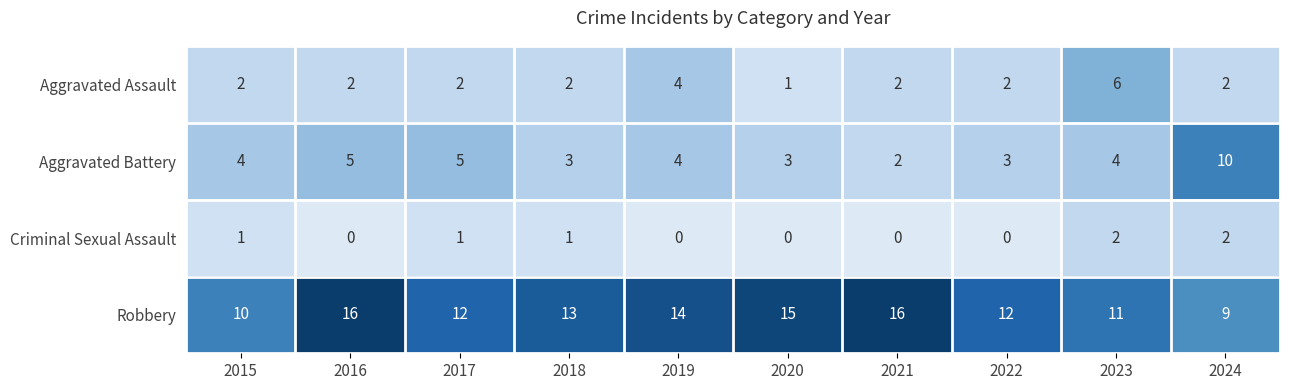

Count the Criminal Sexual Assault values in the range 0 to 1.

8